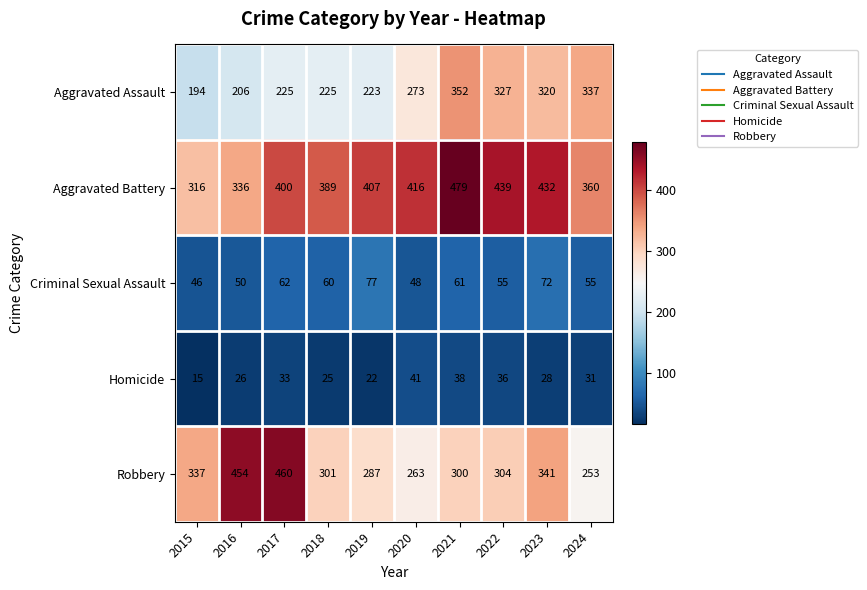

The value of Aggravated Battery at 2019 is 407. True or false?

True